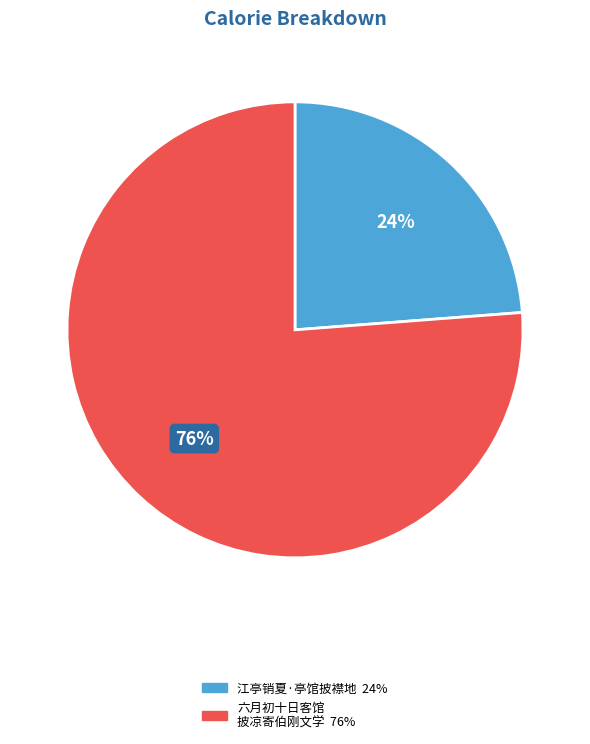

To the nearest percent, what is the average slice percentage?

50%